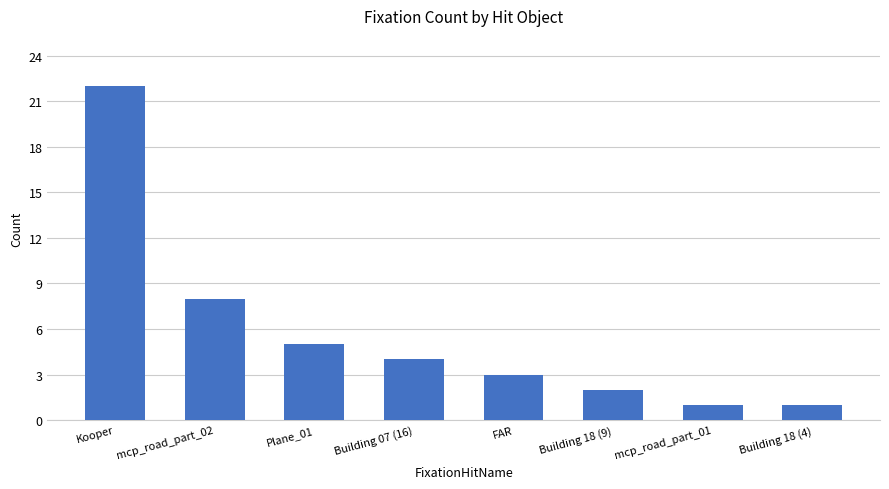

What is the value of the 8th bar from the left?

1